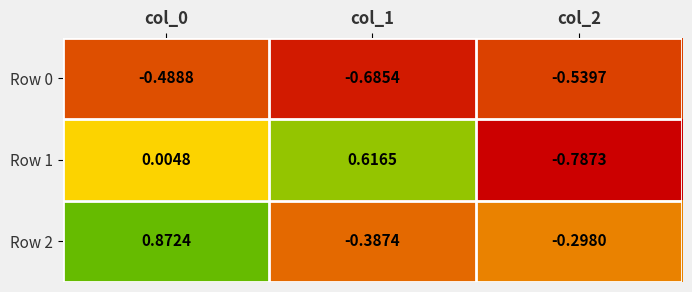

How many values in Row 1 are below zero?

1